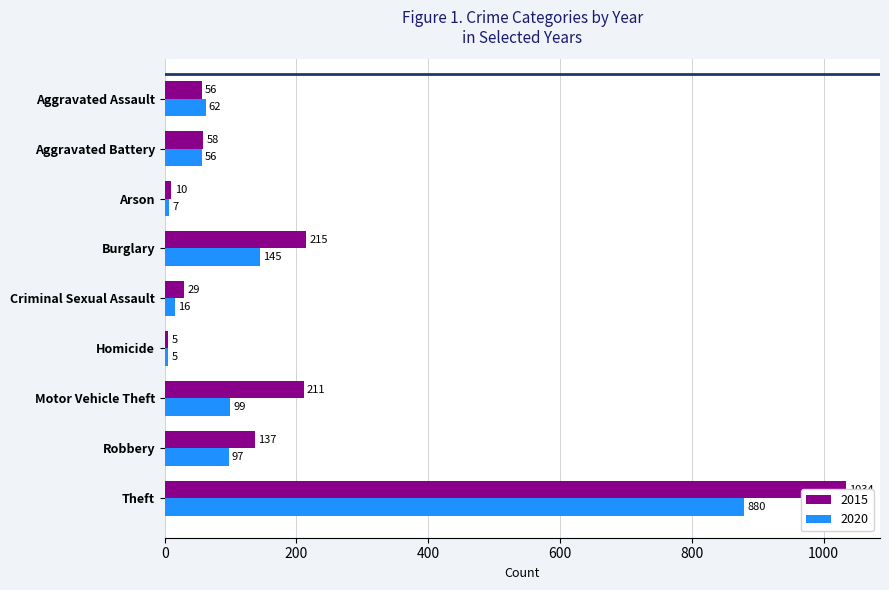

What is the difference between the highest and lowest values at Motor Vehicle Theft?

112